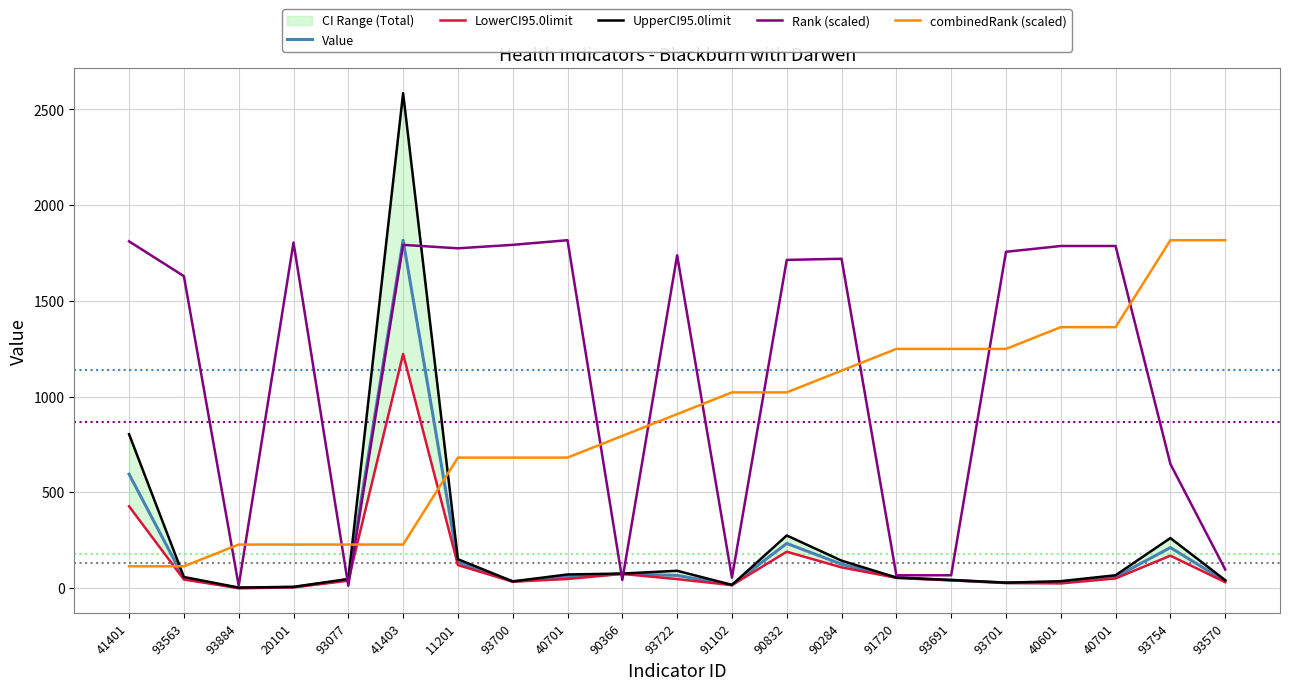

Which series has the largest total across all categories?

Rank (scaled)